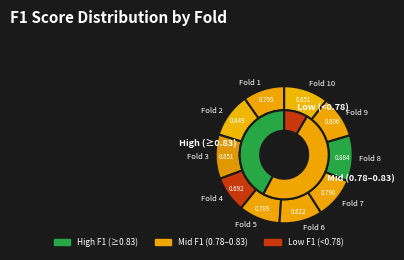

Which slice is the smallest?

Fold 4